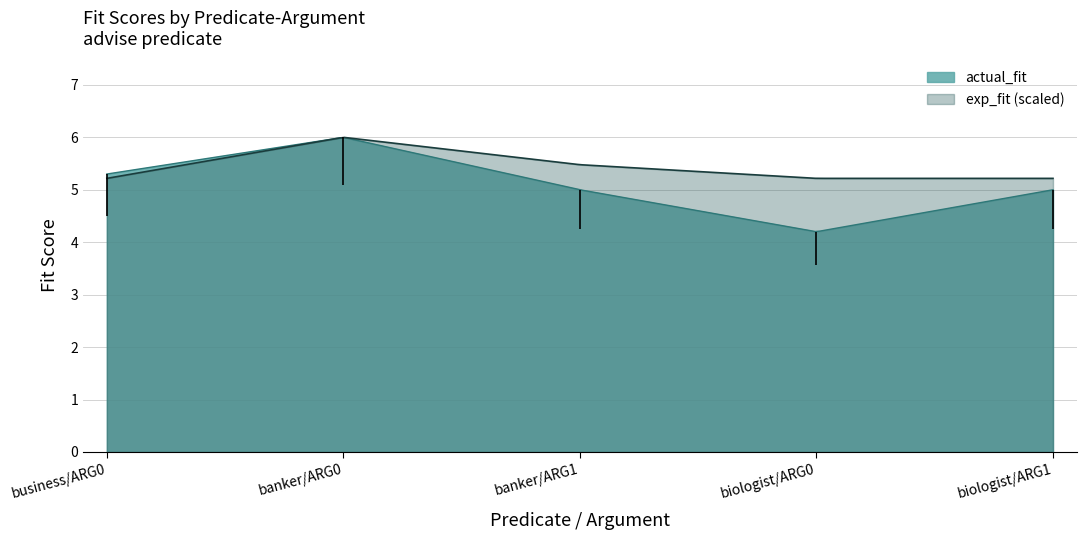

List the series in order of their peak value, lowest first.

exp_fit, actual_fit